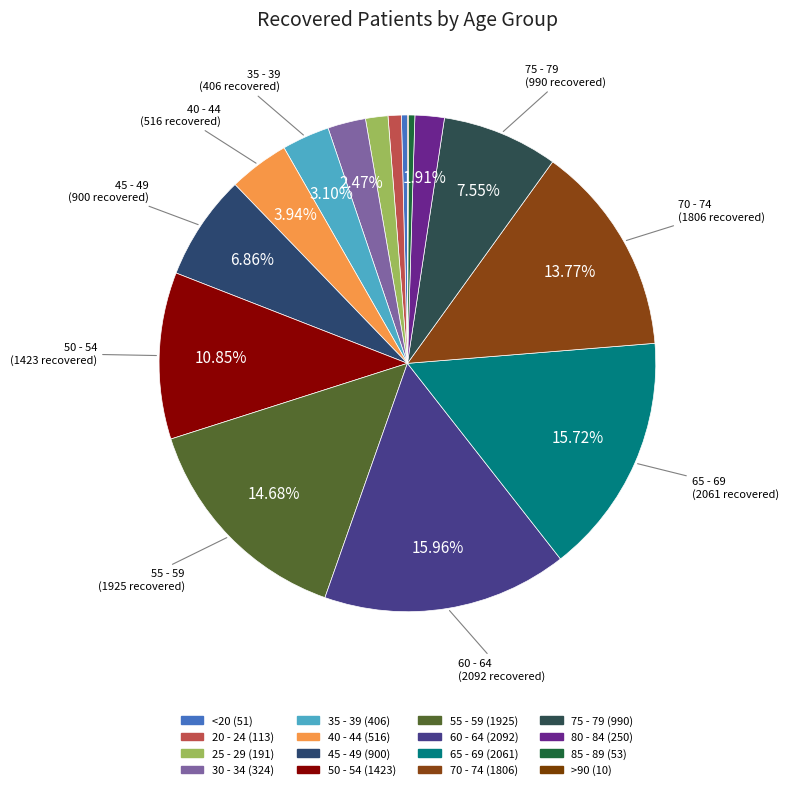

Which slice is the smallest?

>90